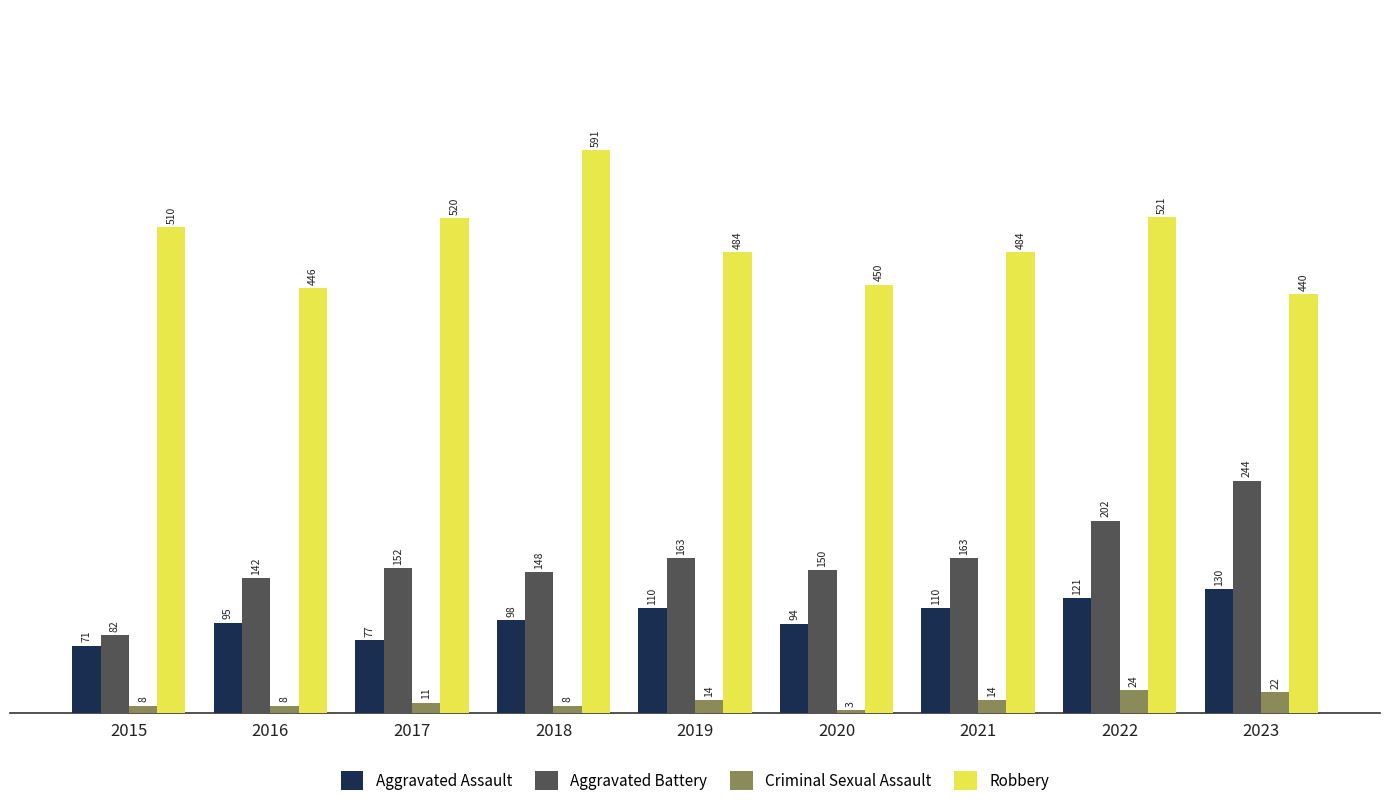

What is the value of the Aggravated Battery bar at the 1st from the left?

82